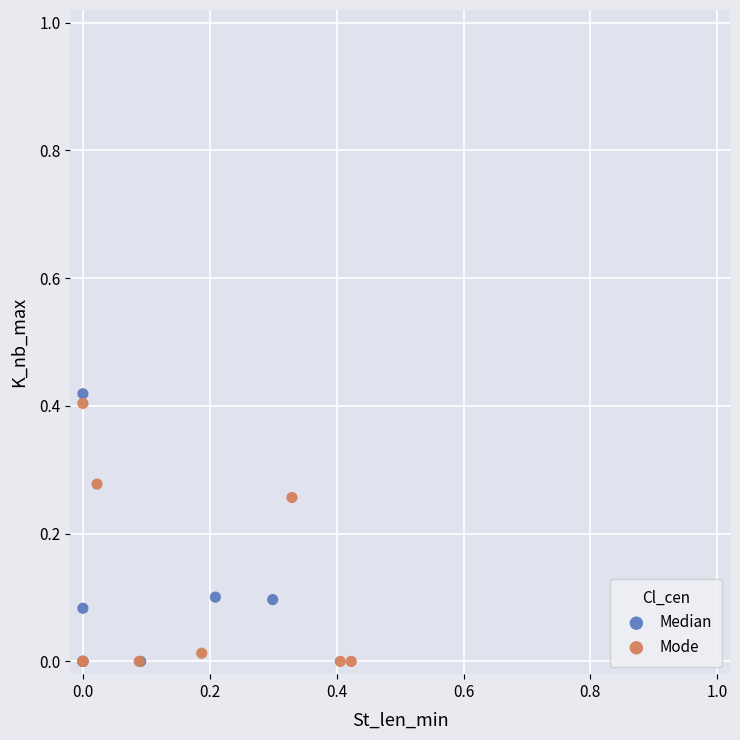

Which series reaches the maximum Y coordinate?

Median